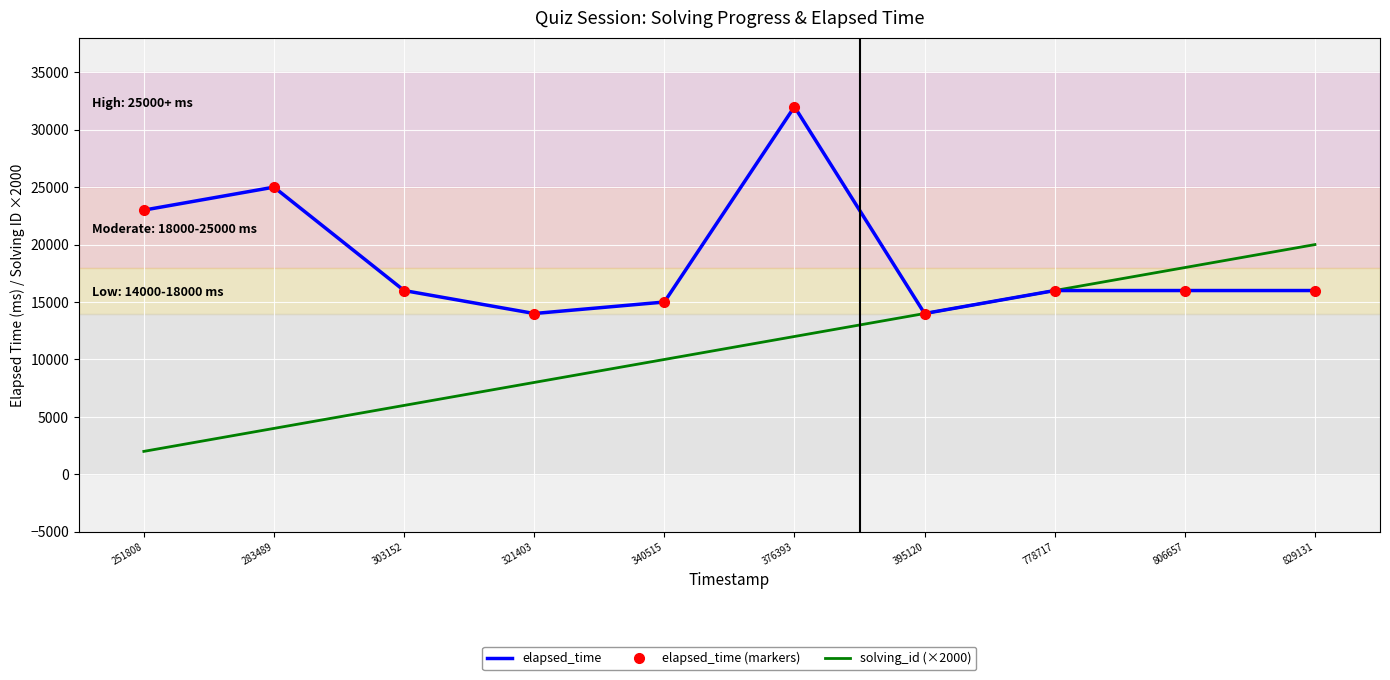

In elapsed_time (markers), how many points are lower than both neighbors (excluding endpoints)?

2